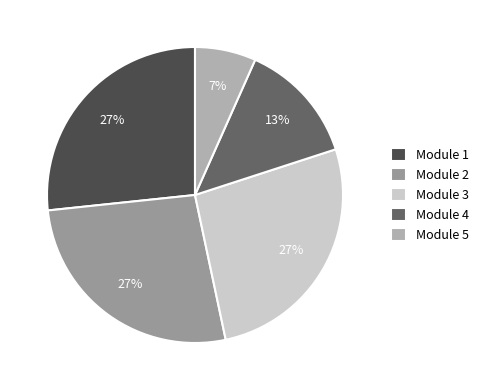

To the nearest percent, what is the difference between the largest and smallest slice percentages?

20%